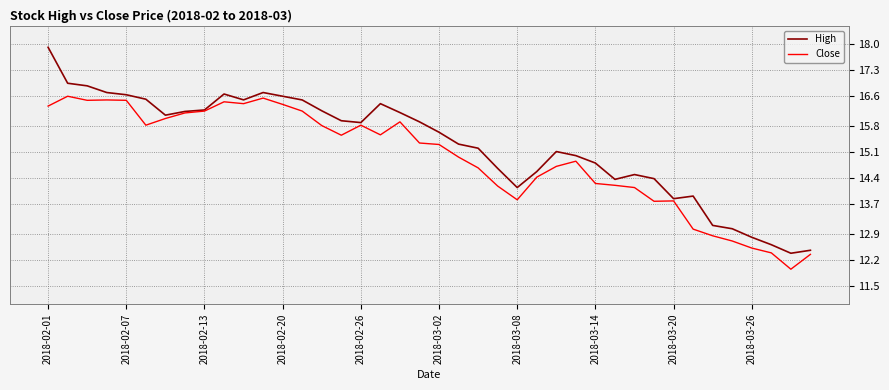

Rank the series by their maximum value, from lowest to highest.

Close, High